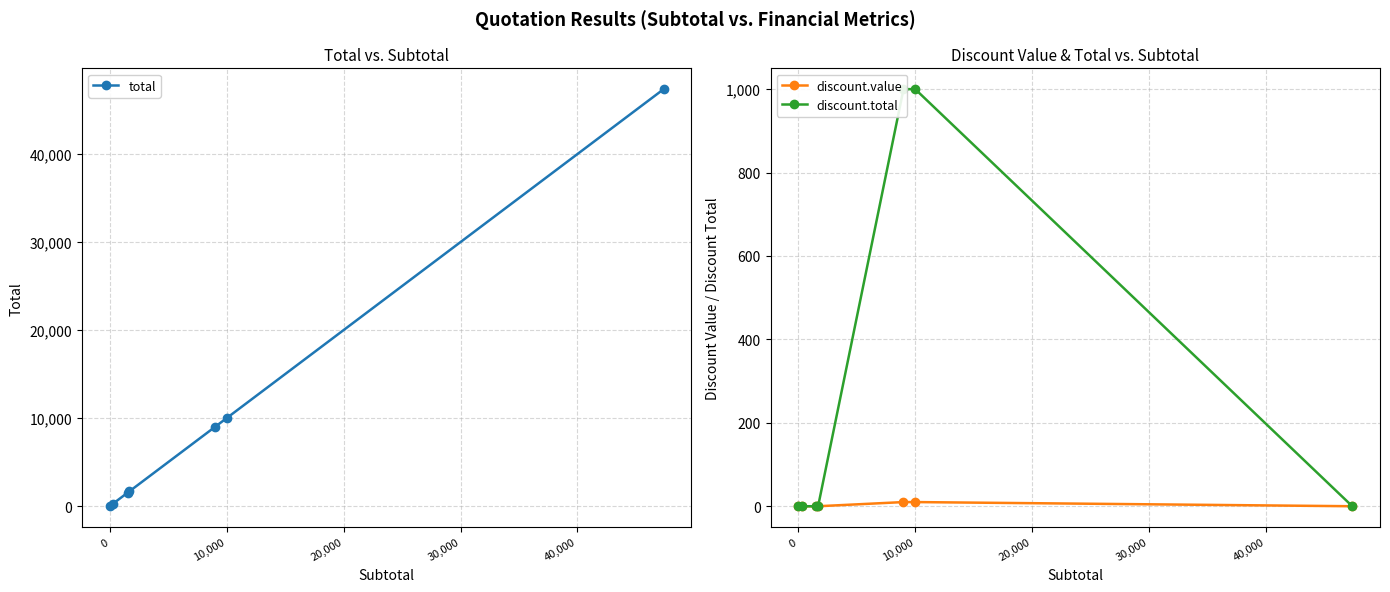

Is it true that total equals 16805.6 at 10,000?

False